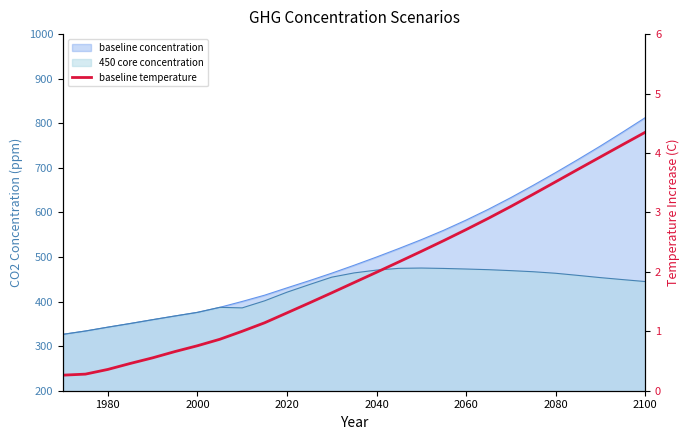

What is the value of the 27th point from the left?

4.3